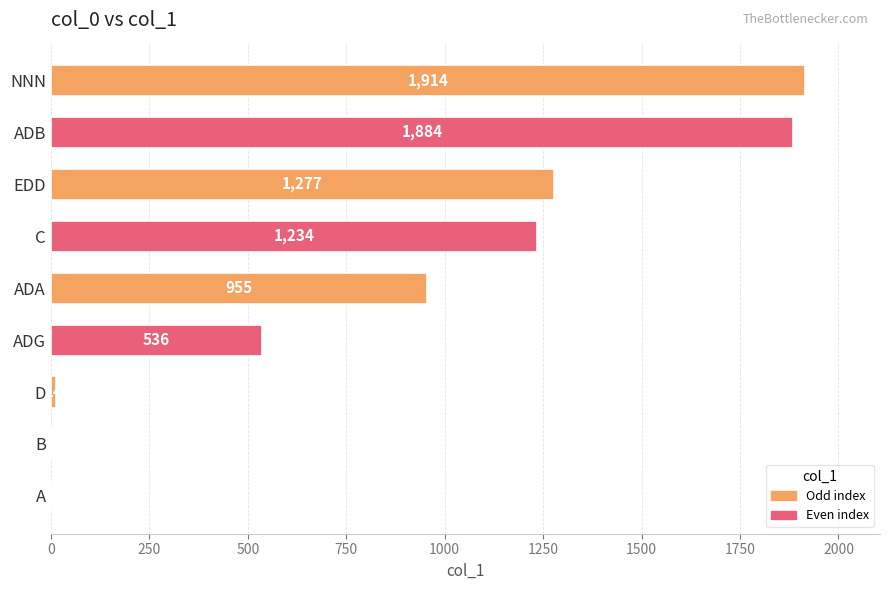

Is it true that the value at EDD is 663?

False